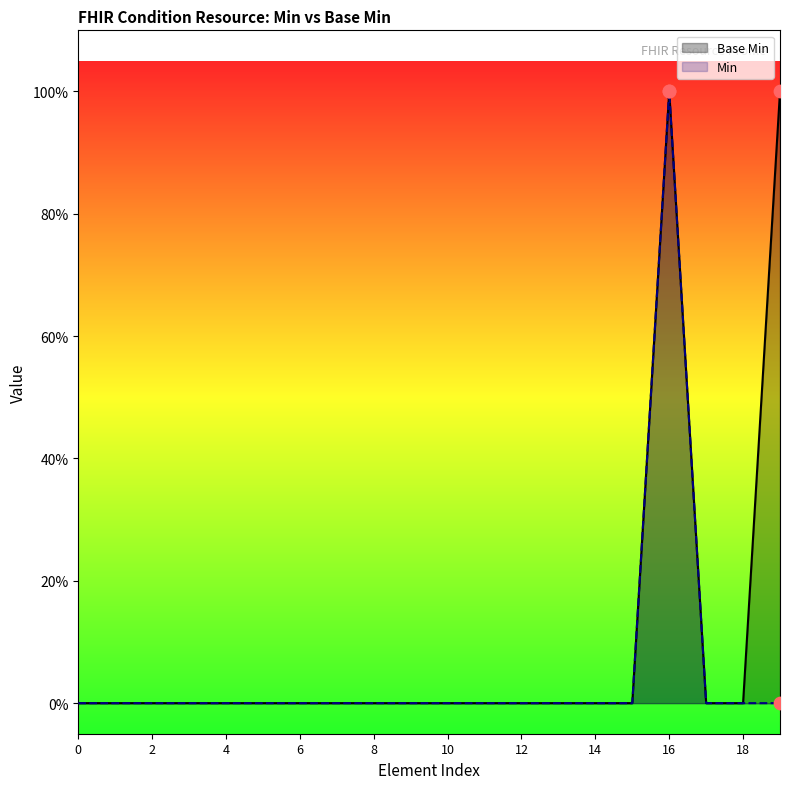

Which series contains the highest Y value?

Base Min